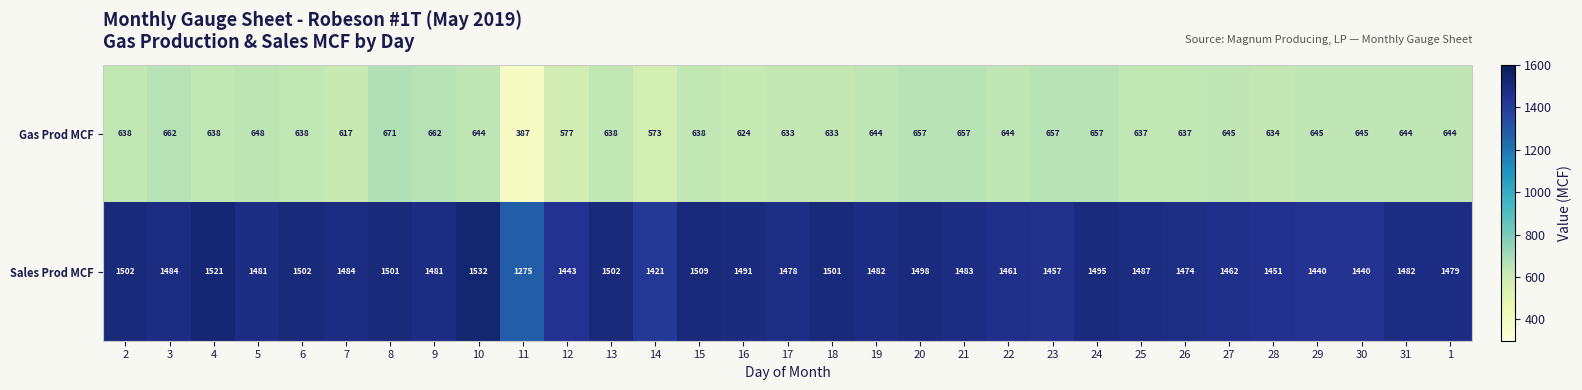

The value of Gas Prod MCF at 12 is 577. True or false?

True